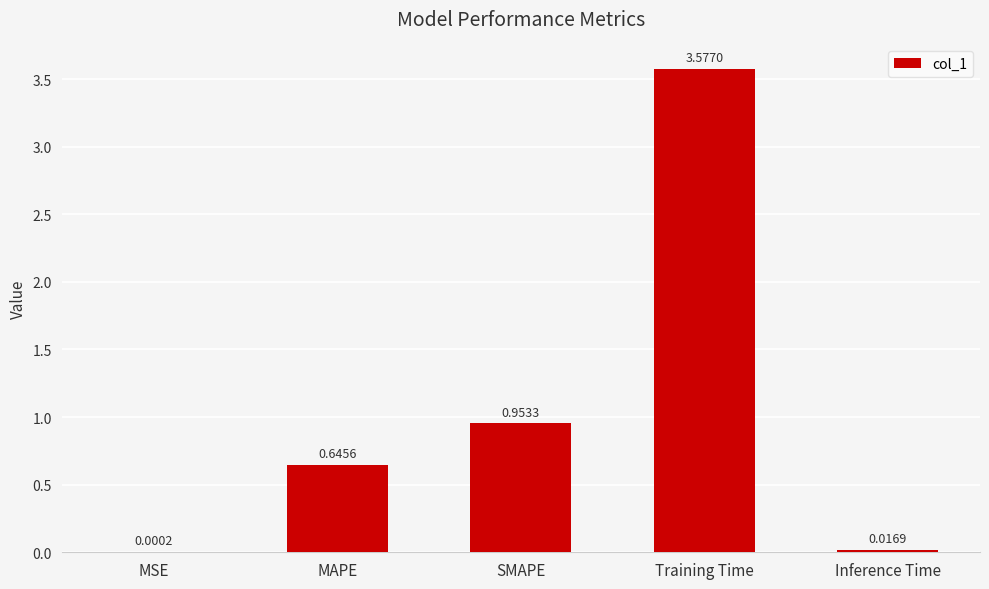

Which has a higher value, Inference Time or MSE?

Inference Time